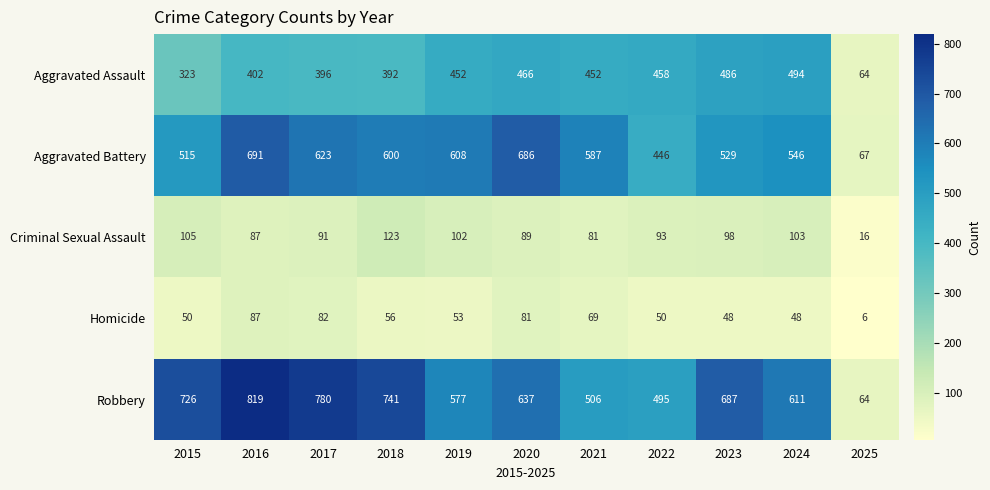

Rank the series at 2020 from lowest to highest value.

Homicide, Criminal Sexual Assault, Aggravated Assault, Robbery, Aggravated Battery